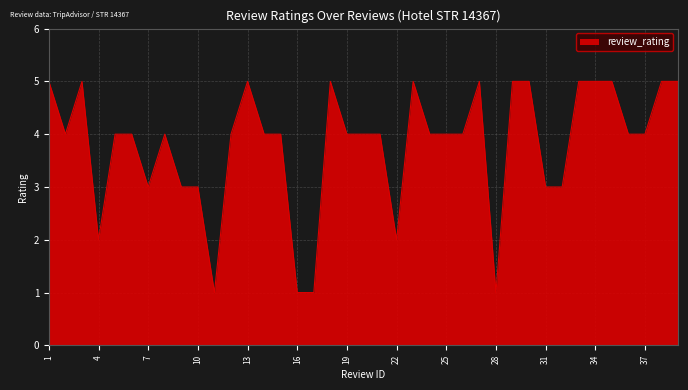

What is the maximum value shown in the chart?

5